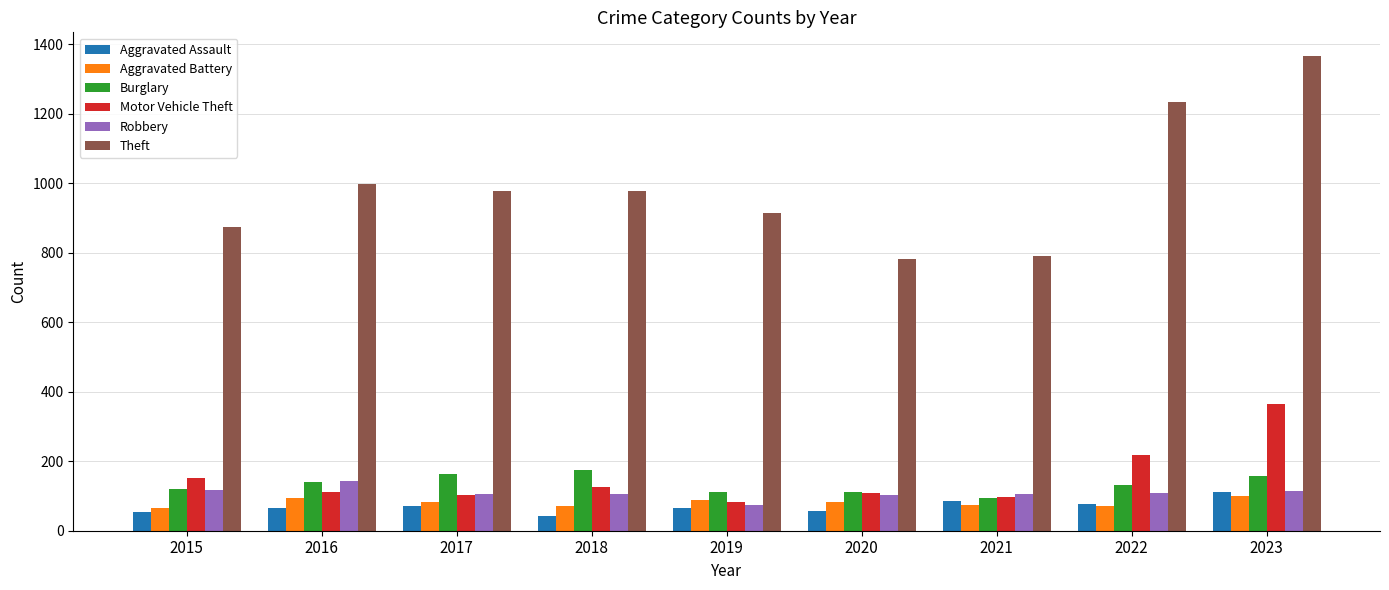

Which series has the largest total across all categories?

Theft